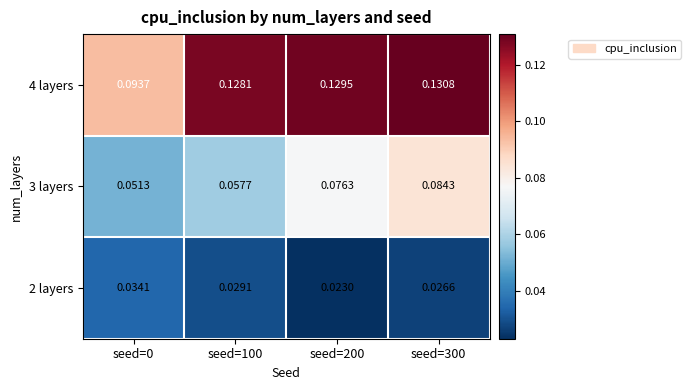

Is the value of 4 layers at seed=100 greater than the value of 3 layers at seed=200?

Yes